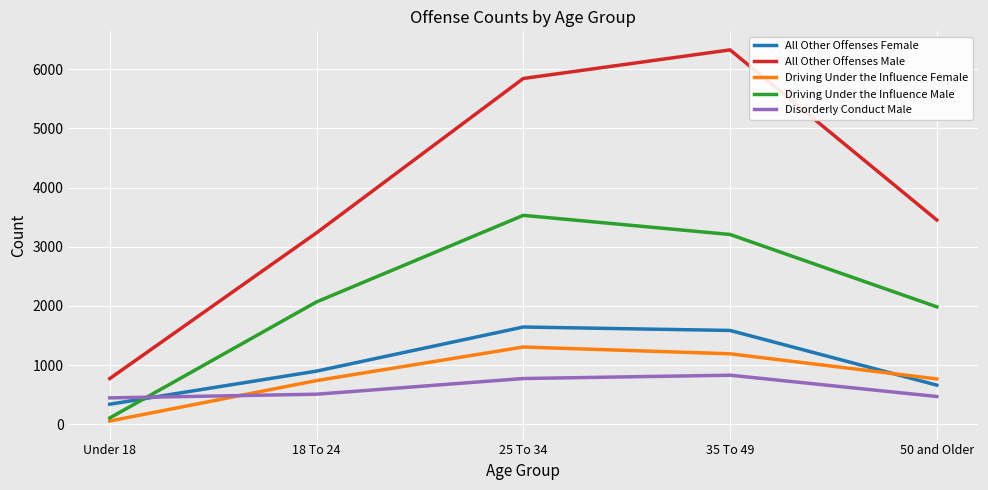

True or false: Driving Under the Influence Male and All Other Offenses Male cross at least once.

False